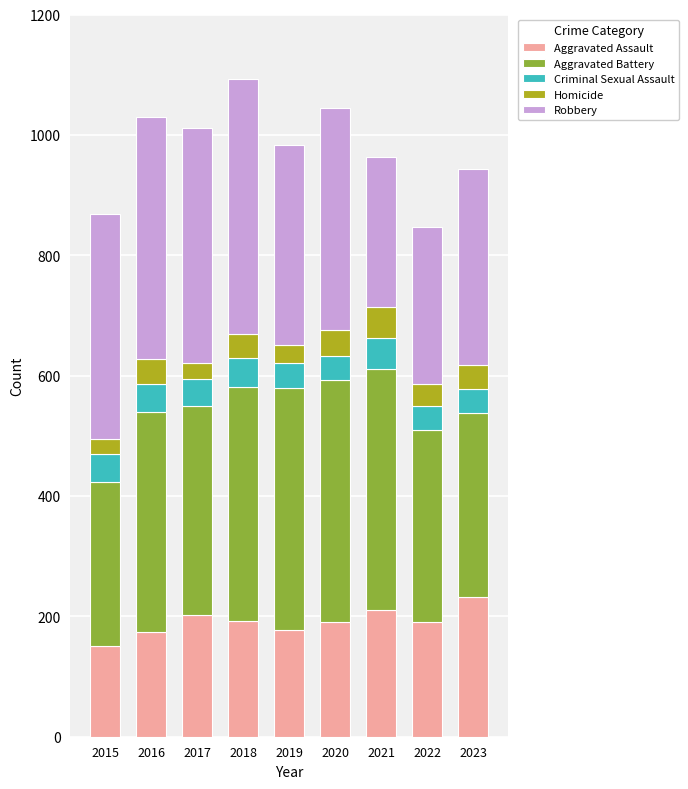

What is the total value across all series at 2020?

1045